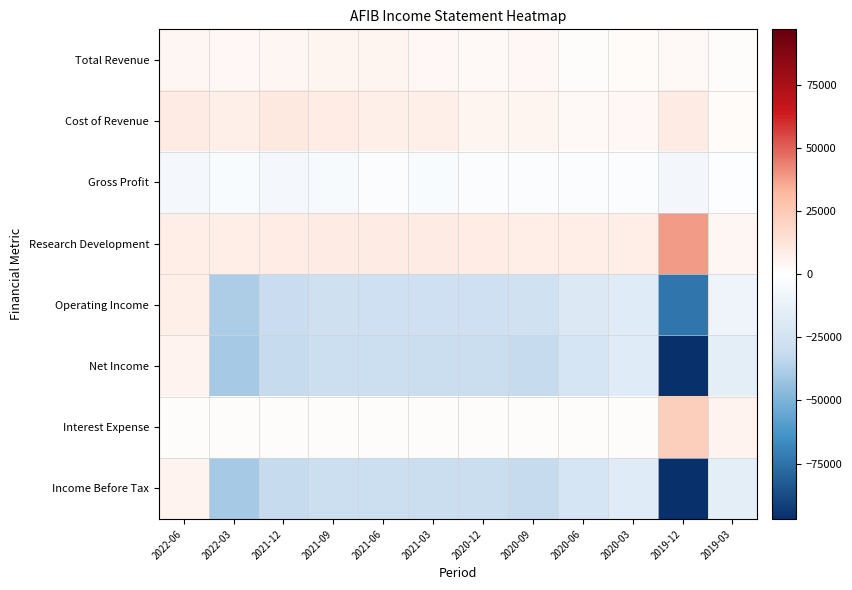

Which has a higher value, 2020-09 or 2021-06?

2021-06